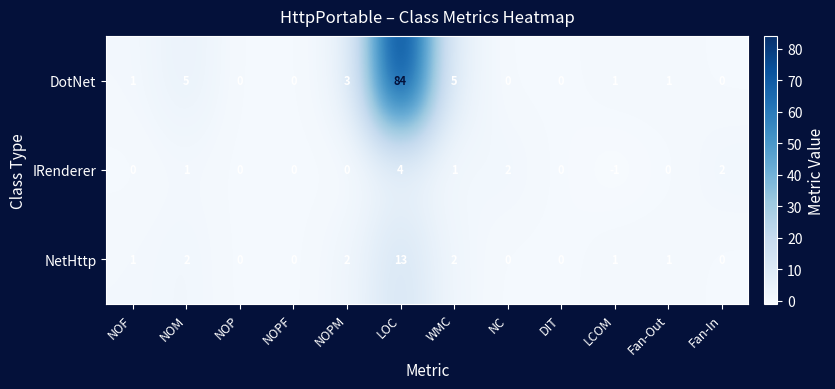

Count the number of categories in the chart.

12